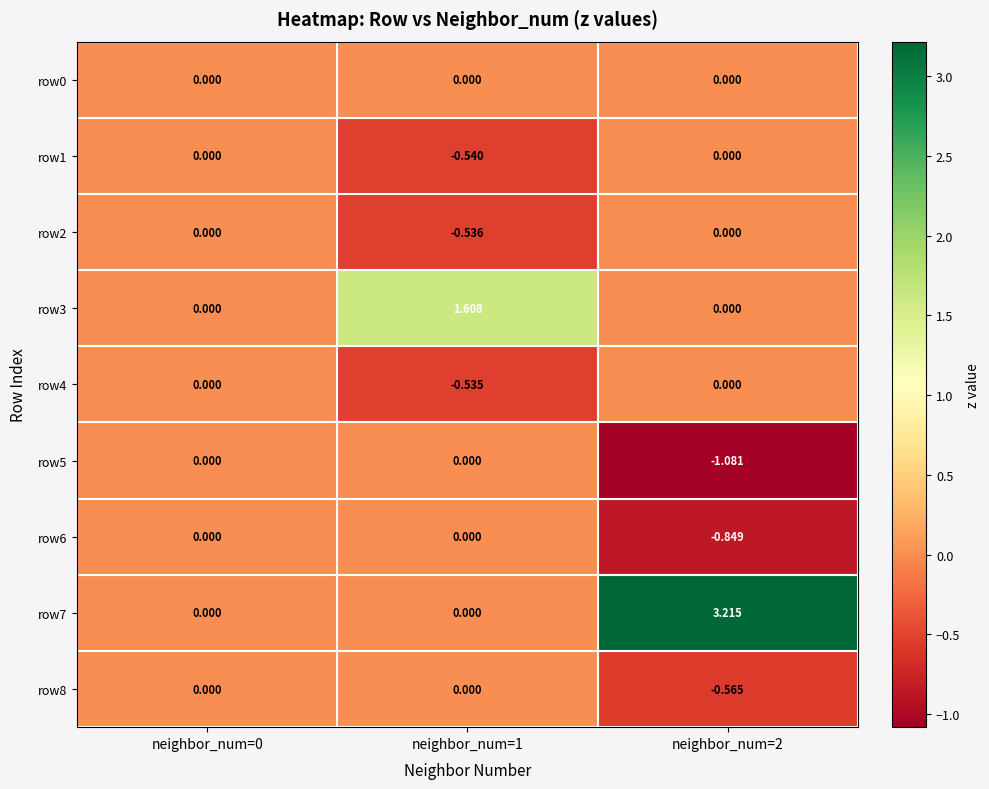

How many data points does each series have?

3